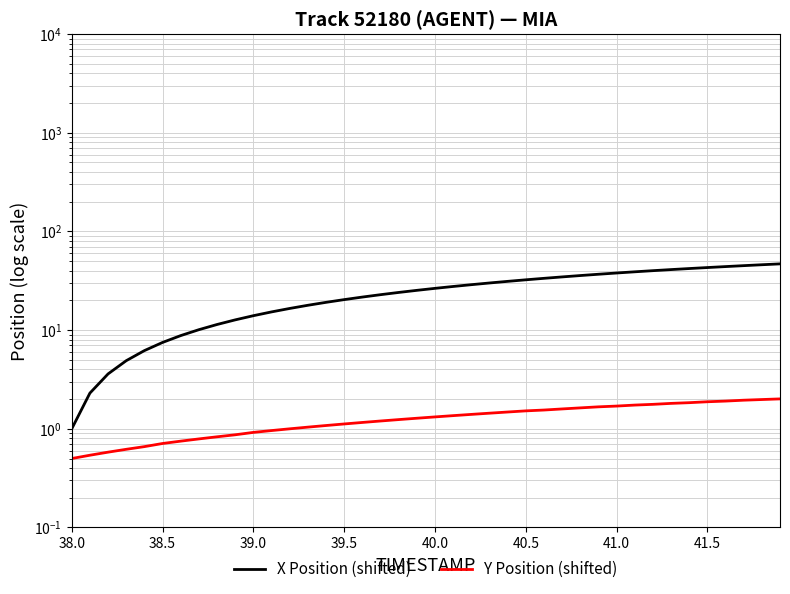

True or false: X Position (shifted) and Y Position (shifted) cross at least once.

False